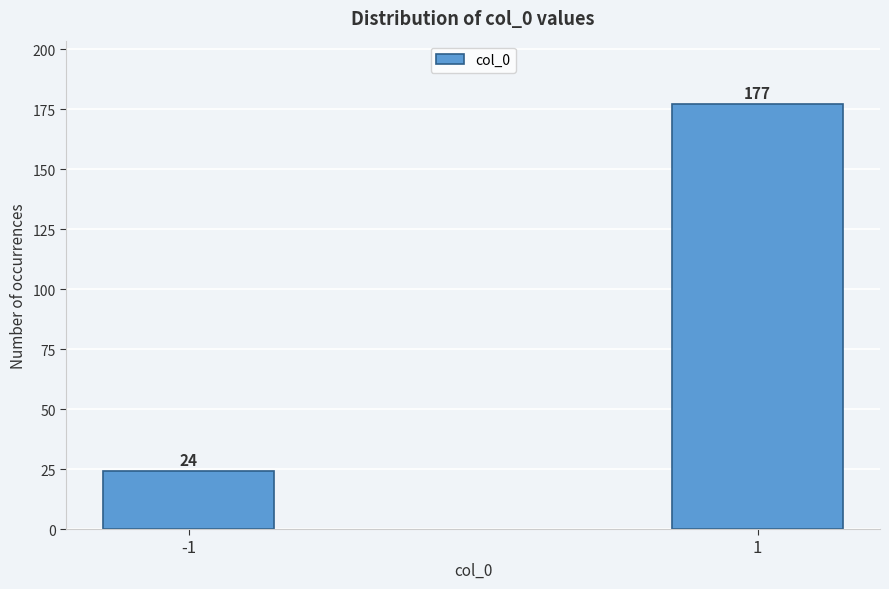

Reading right to left, transcribe all the data shown in this chart.

177	24